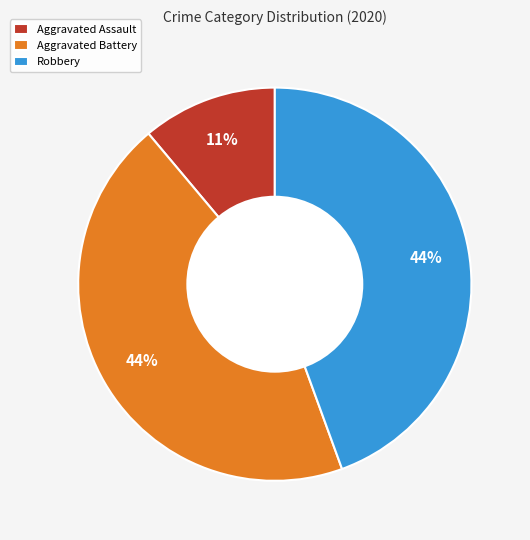

What percentage is the Robbery slice, to the nearest percent?

44%